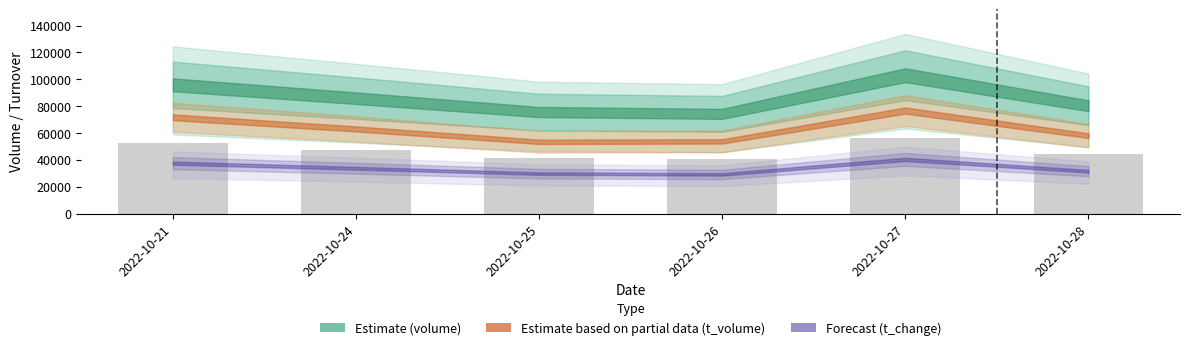

Is it true that the value at 2022-10-25 is 72952.5?

False